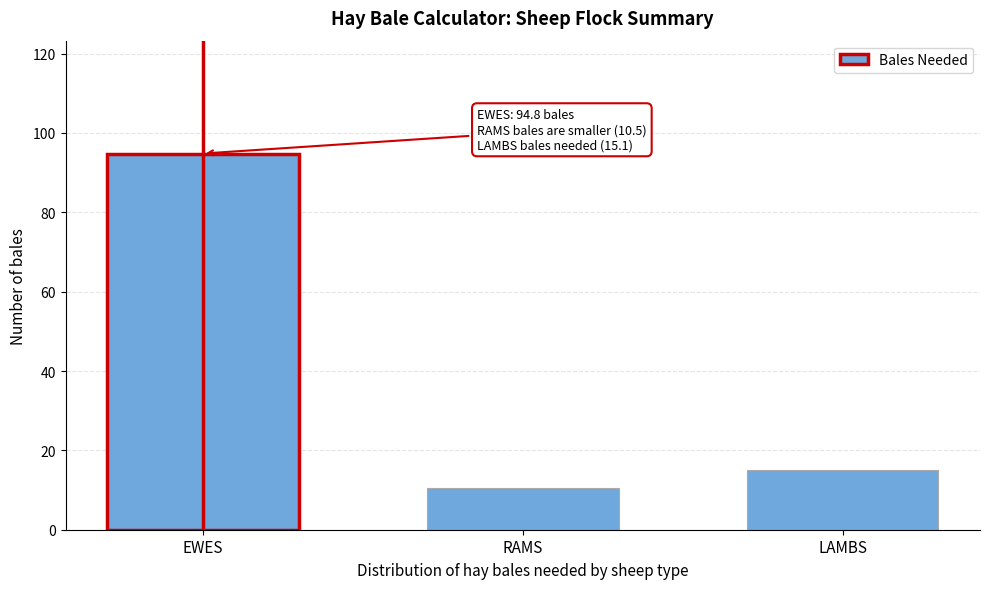

Reading right to left, transcribe all the data shown in this chart.

LAMBS=15.1	RAMS=10.5	EWES=94.8